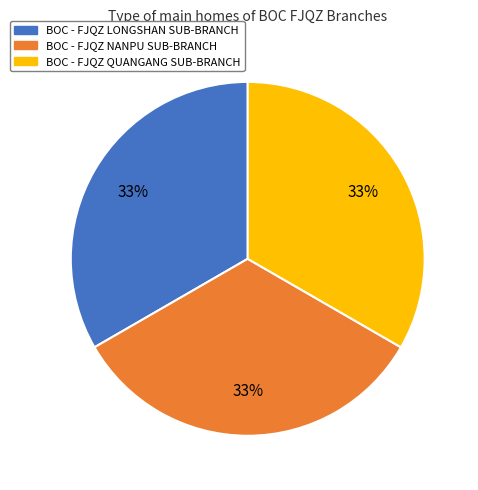

Do BOC - FJQZ LONGSHAN SUB-BRANCH and BOC - FJQZ NANPU SUB-BRANCH together represent more than half of the pie?

Yes